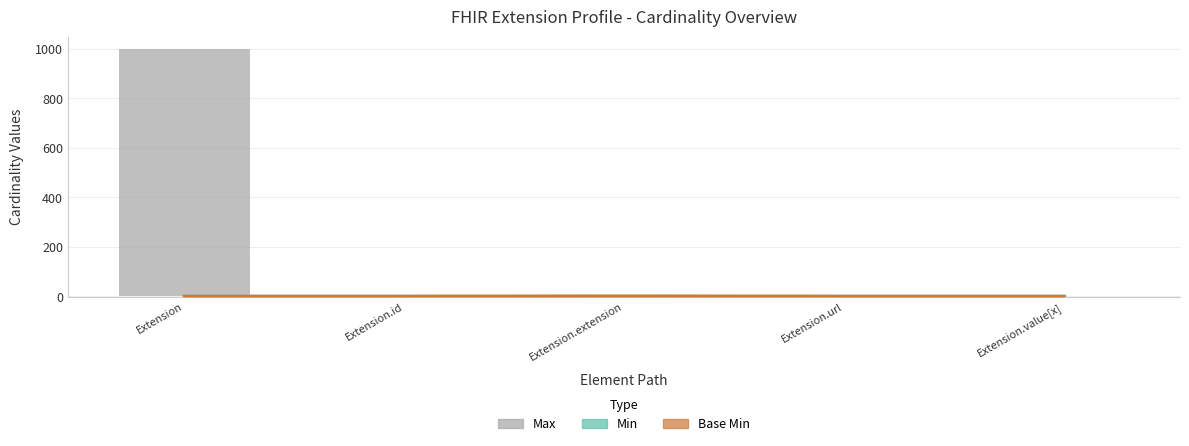

What is the difference between the maximum and minimum values in the Base Min series?

1